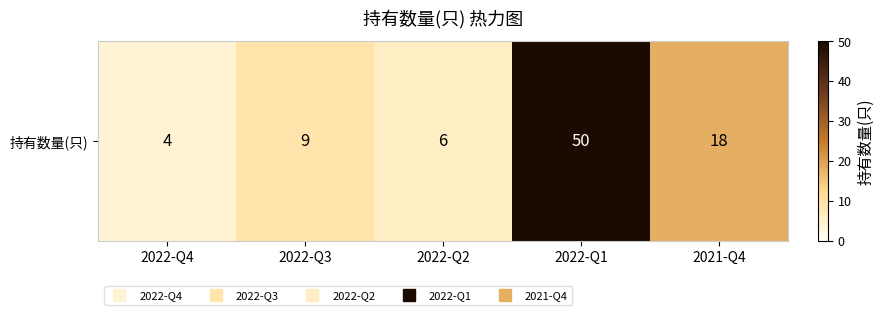

What value does the data have at 2022-Q1, to the nearest 5?

50